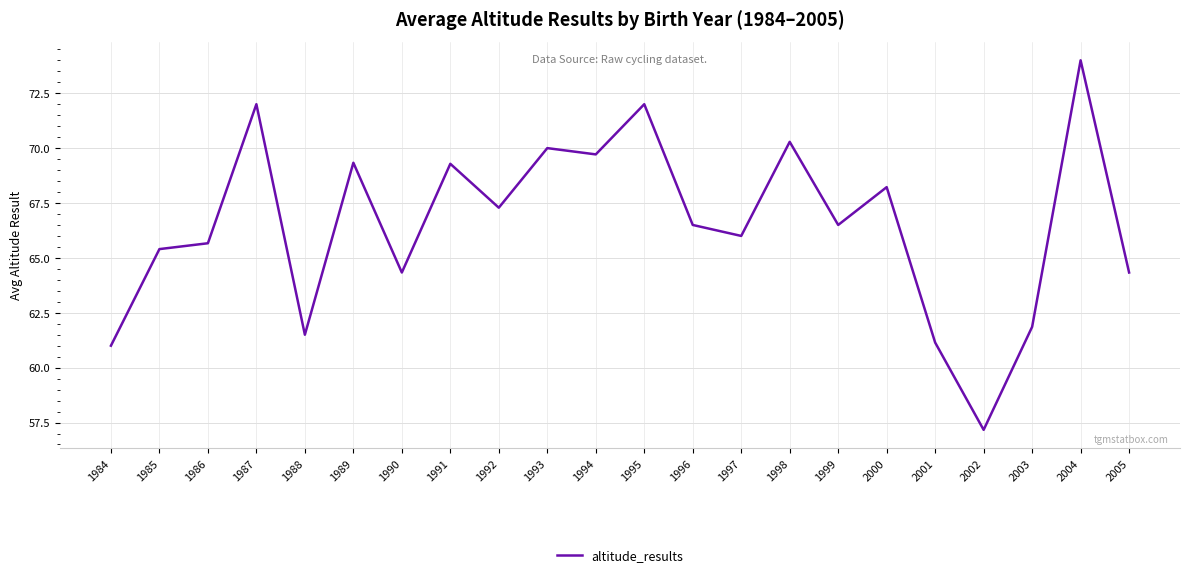

What is the approximate value at 1988?

61.5